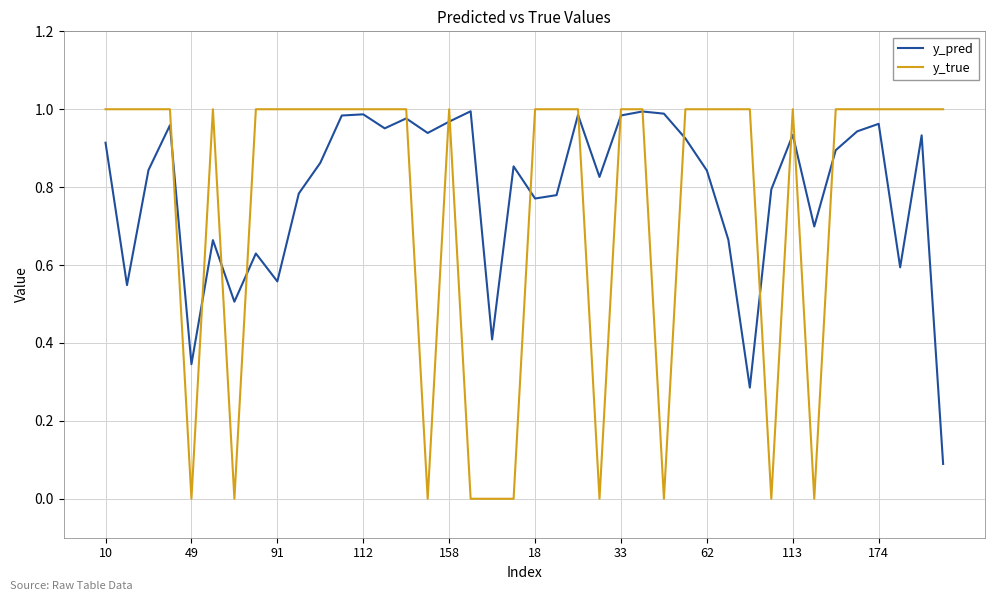

Which series has the largest range (max minus min)?

y_true